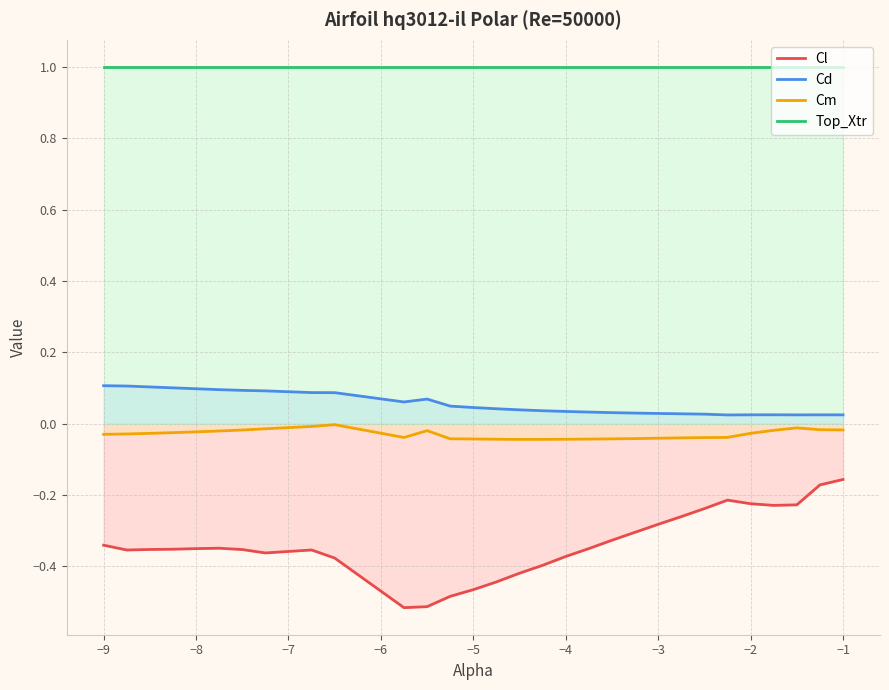

What is the difference between the maximum and minimum values in the Cl series?

0.4